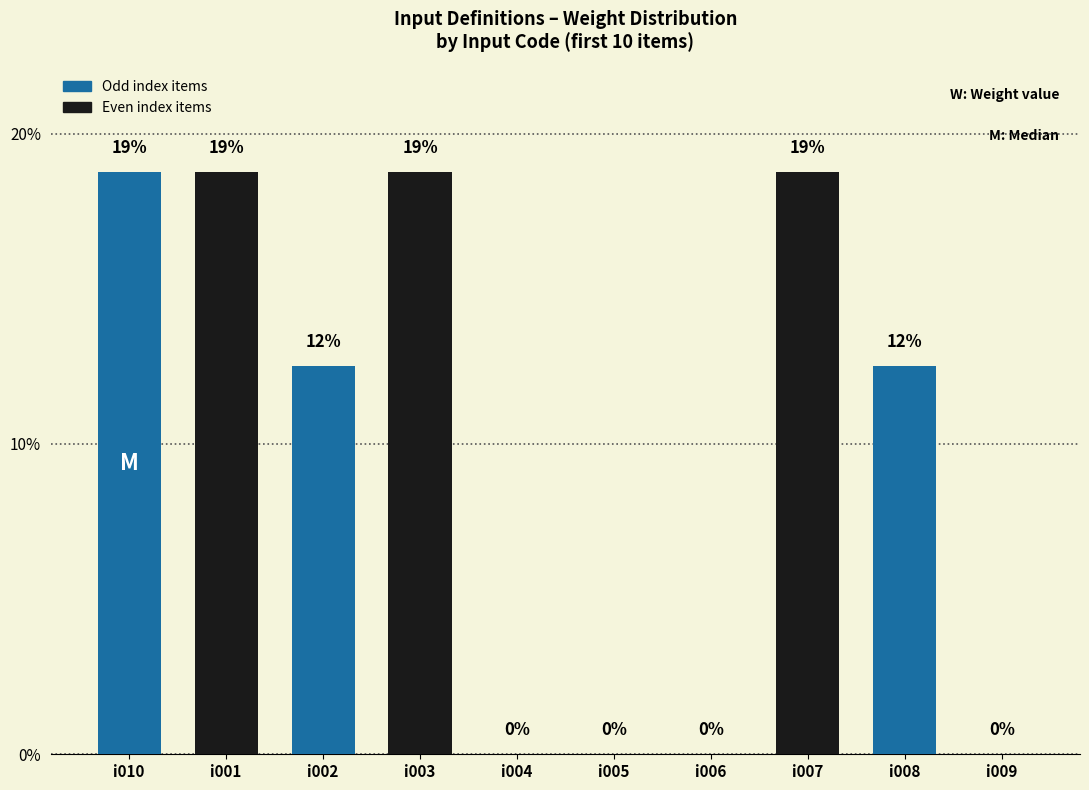

Which category has the lowest value across all series?

i004